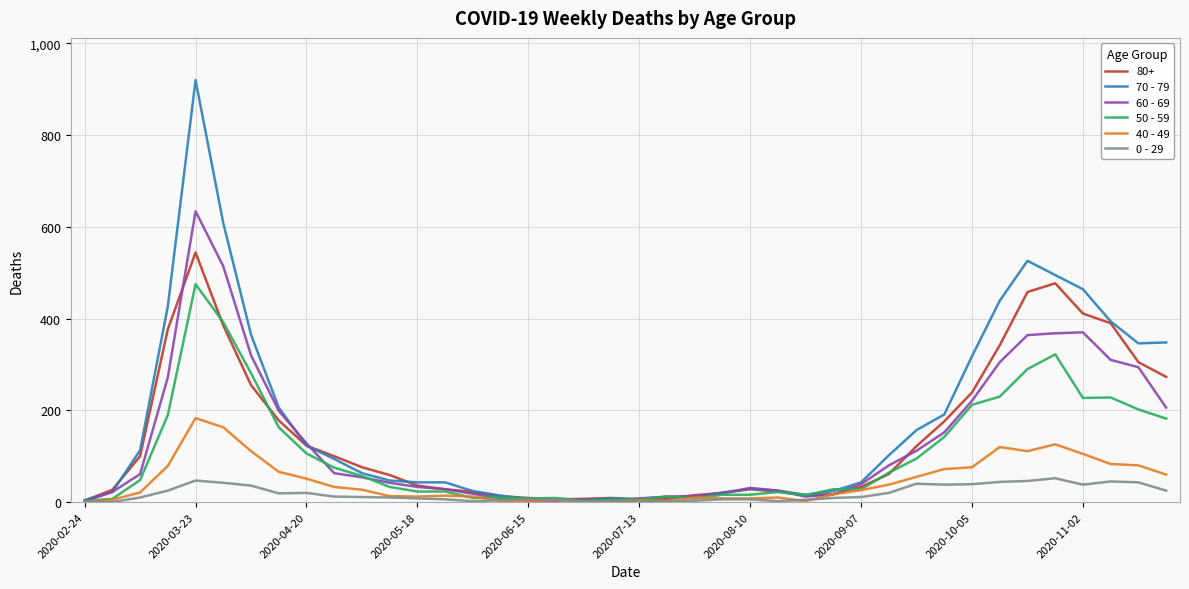

What is the greatest value displayed?

920